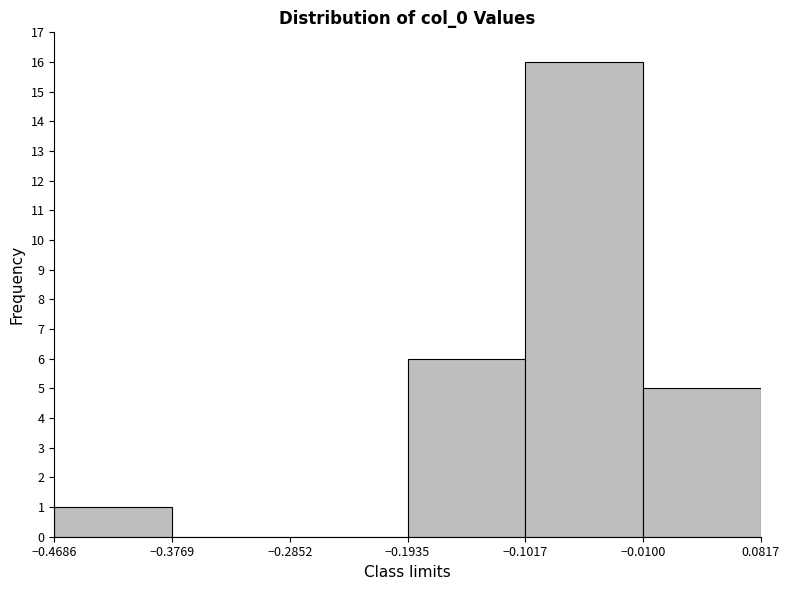

Reading left to right, transcribe this chart: for each bar, give the range it covers on the x-axis and its height. The values are not printed on the chart, so give them approximately, as read against the axis.

-0.4686 to -0.3769: 1
-0.3769 to -0.2852: 0
-0.2852 to -0.1935: 0
-0.1935 to -0.1017: 6
-0.1017 to -0.0100: 16
-0.0100 to 0.0817: 5